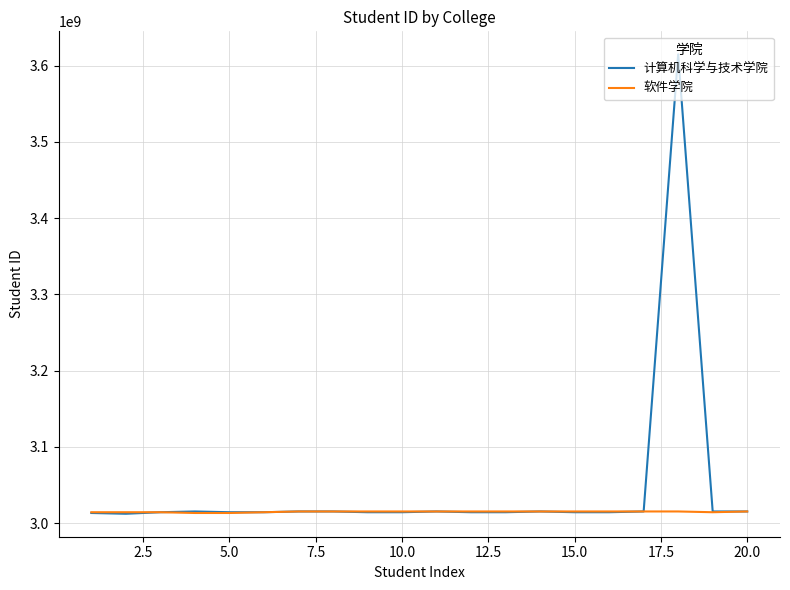

Rank the series by their maximum value, from highest to lowest.

计算机科学与技术学院, 软件学院